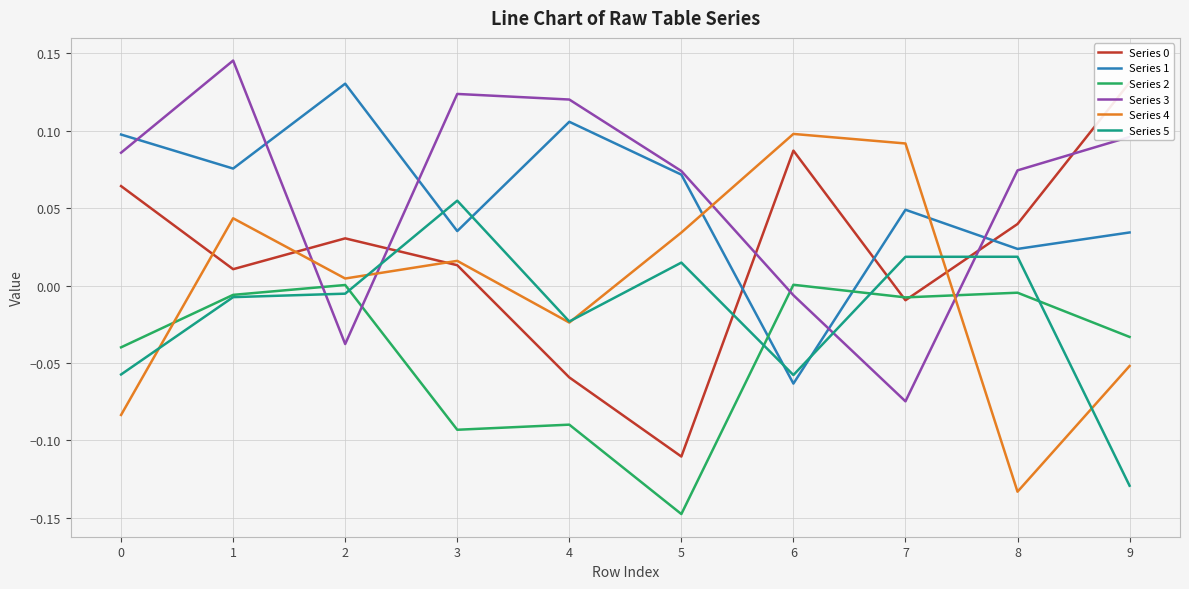

What is the sum of all Series 2 values?

-0.4